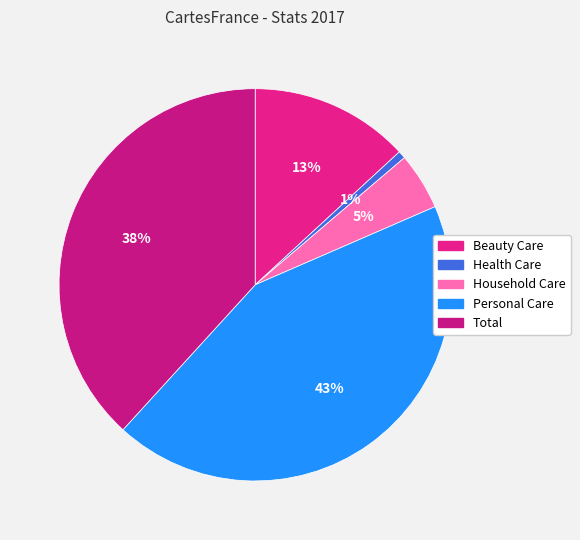

To the nearest percent, what is the difference between the largest and smallest slice percentages?

43%